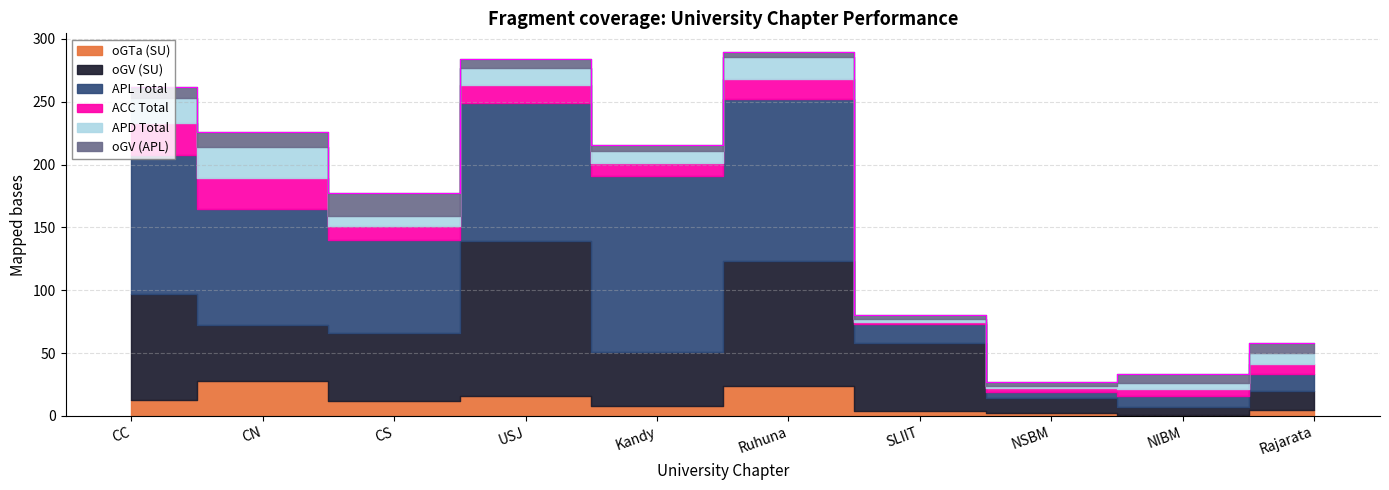

In APD Total, how many points are higher than both neighbors (excluding endpoints)?

3